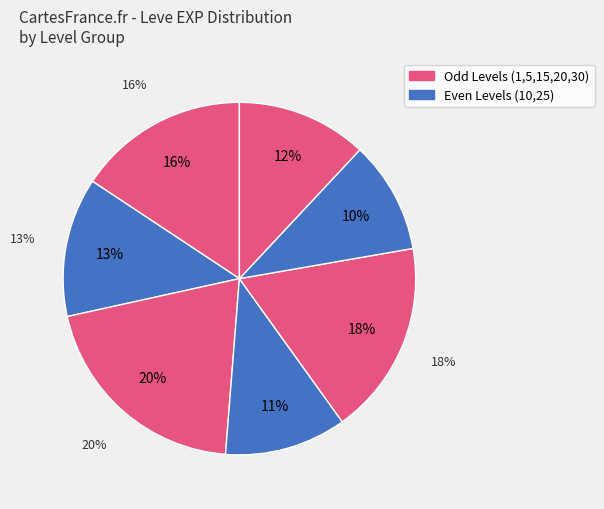

Is 38 the majority of the pie?

No